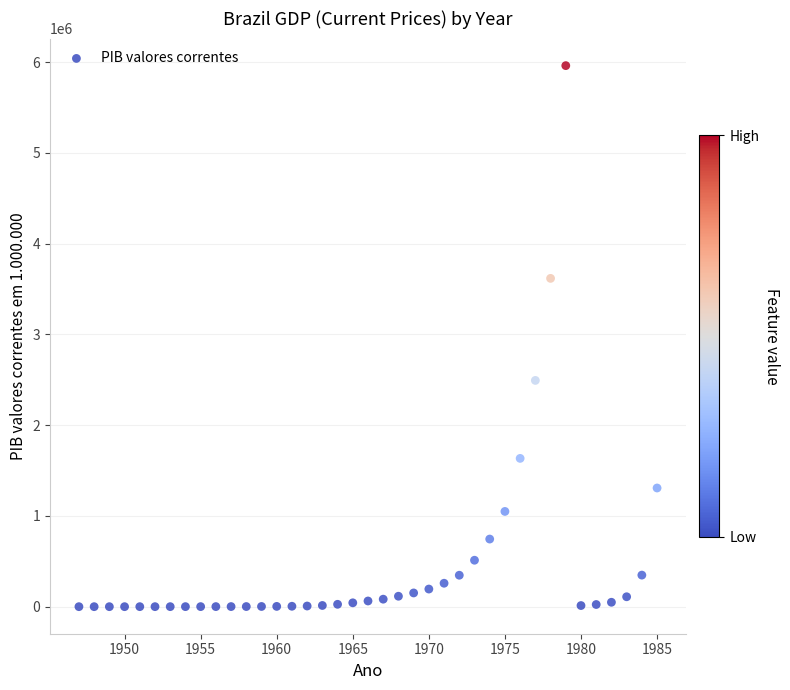

What is the range of Y values (max minus min)?

5961057